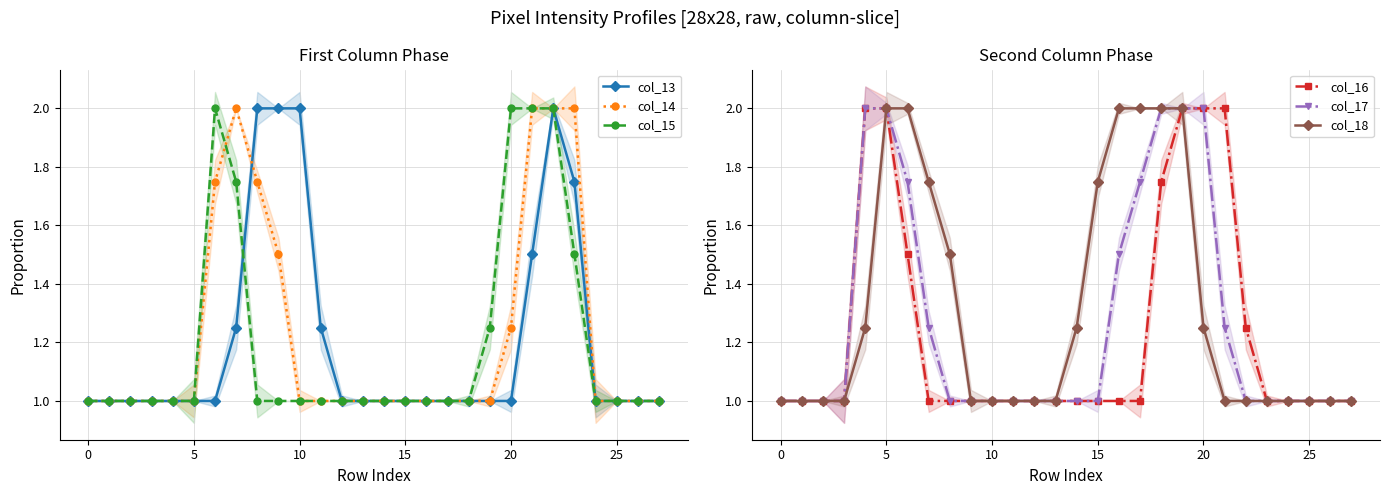

Read the col_17 value at 11.

1.0